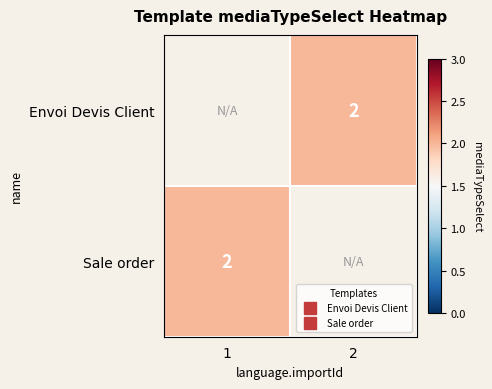

What value does the Sale order series have at 1?

2.0